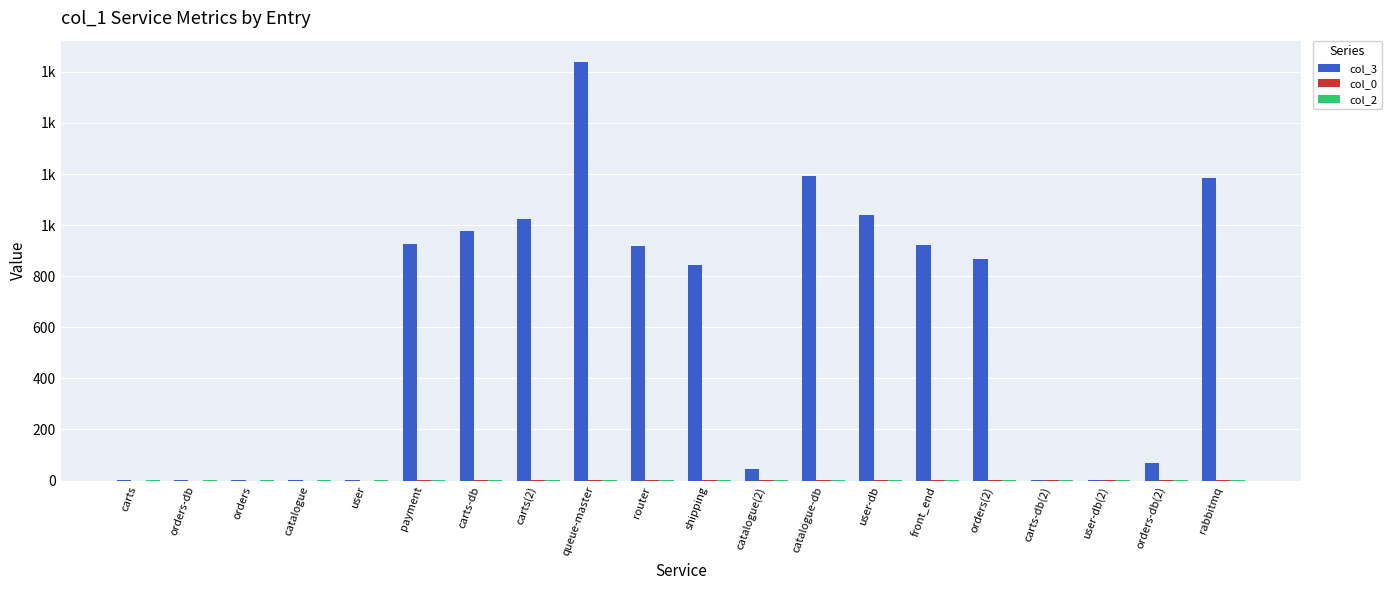

Reading left to right, what are all the values shown in this chart?

col_3: carts=1	orders-db=1	orders=1	catalogue=1	user=1	payment=928	carts-db=977	carts(2)=1023	queue-master=1640	router=918	shipping=842	catalogue(2)=44	catalogue-db=1192	user-db=1039	front_end=921	orders(2)=869	carts-db(2)=1	user-db(2)=4	orders-db(2)=69	rabbitmq=1186
col_0: carts=0	orders-db=0	orders=0	catalogue=0	user=0	payment=1	carts-db=2	carts(2)=2	queue-master=2	router=2	shipping=2	catalogue(2)=3	catalogue-db=3	user-db=3	front_end=3	orders(2)=3	carts-db(2)=3	user-db(2)=4	orders-db(2)=4	rabbitmq=4
col_2: carts=1	orders-db=1	orders=1	catalogue=1	user=1	payment=1	carts-db=1	carts(2)=2	queue-master=1	router=1	shipping=1	catalogue(2)=2	catalogue-db=1	user-db=1	front_end=1	orders(2)=2	carts-db(2)=2	user-db(2)=2	orders-db(2)=2	rabbitmq=1